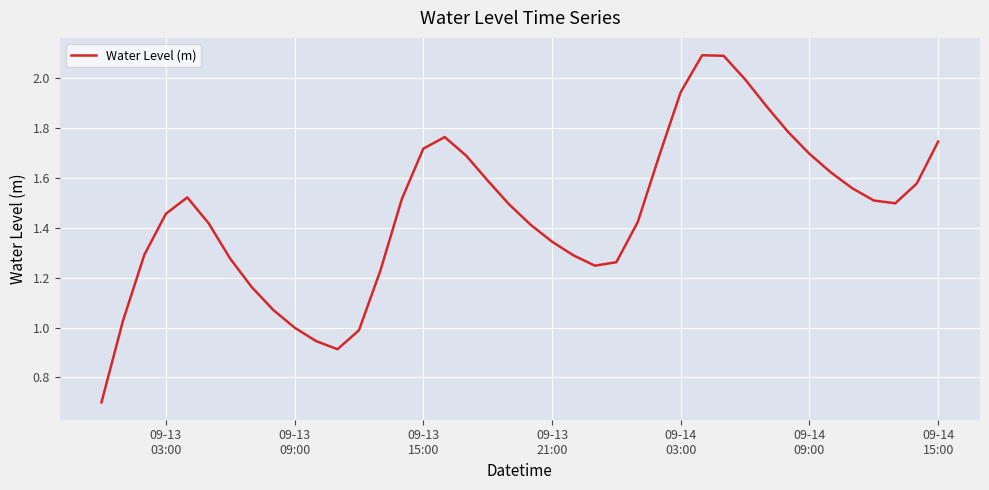

What is the greatest value displayed?

2.1